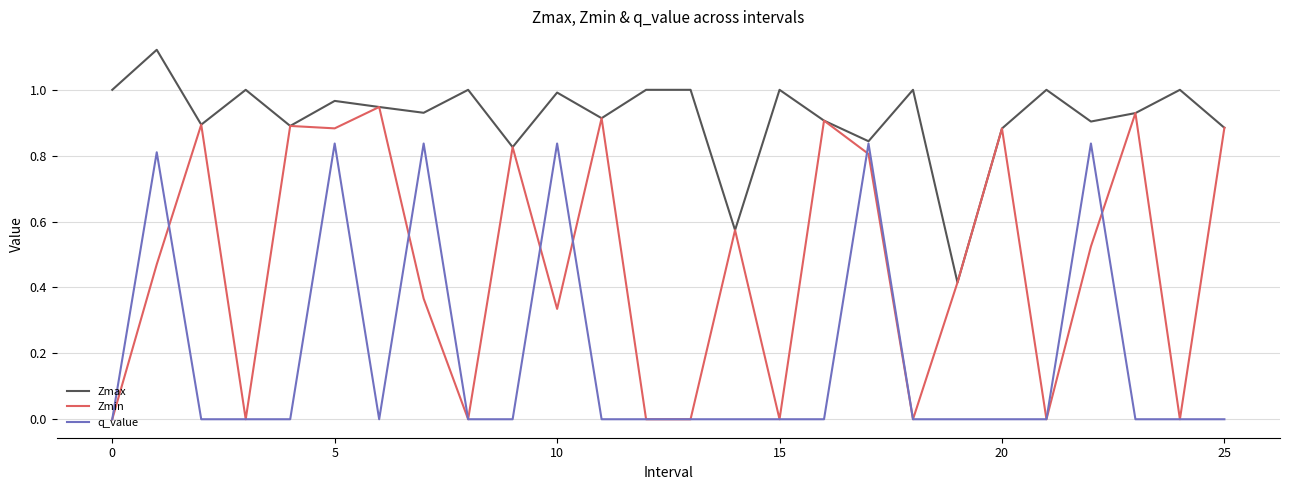

Rank the series by their average value, from lowest to highest.

q_value, Zmin, Zmax